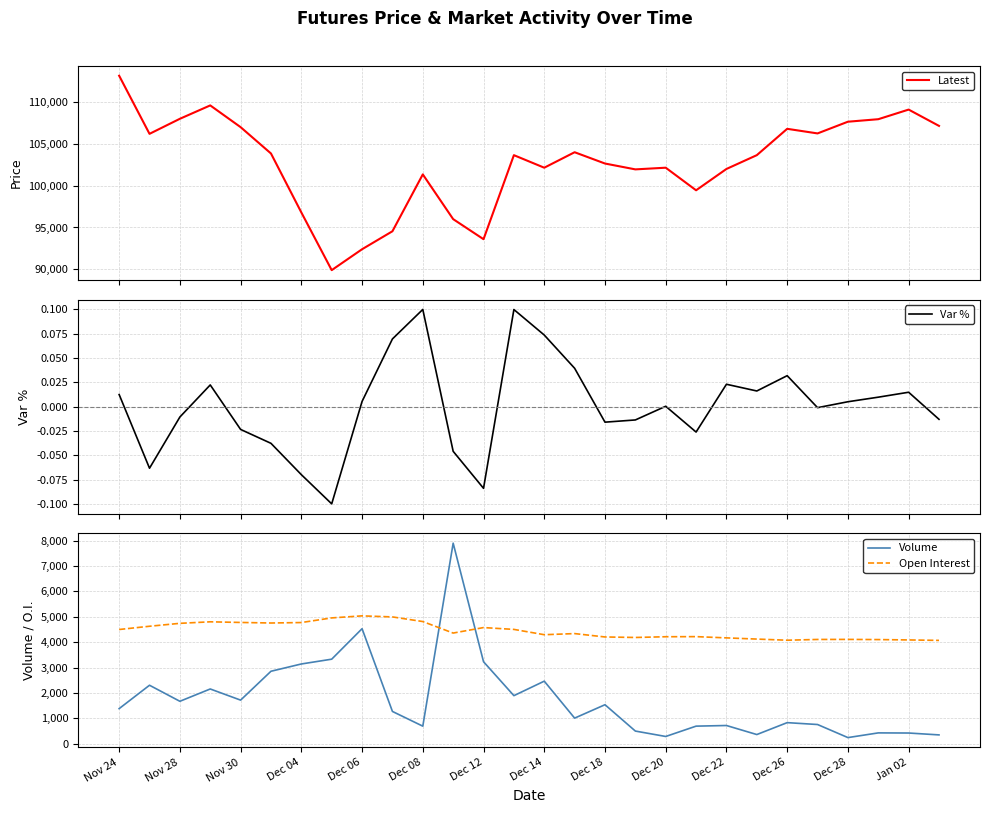

What is the minimum value for Volume?

241